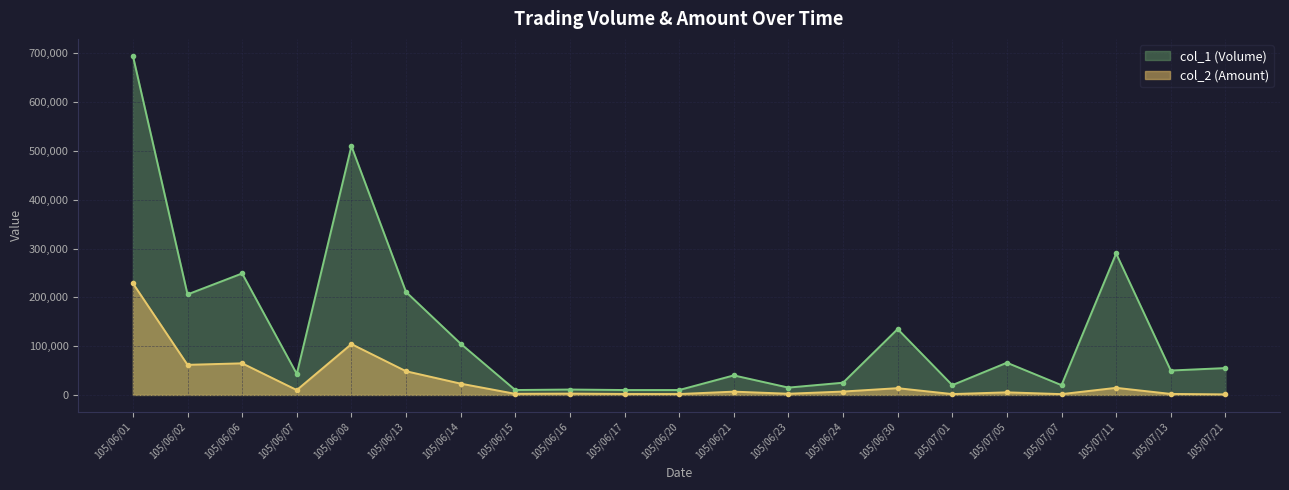

What is the sum of the col_2 (Amount) values at 105/06/13 and 105/06/30?

62330